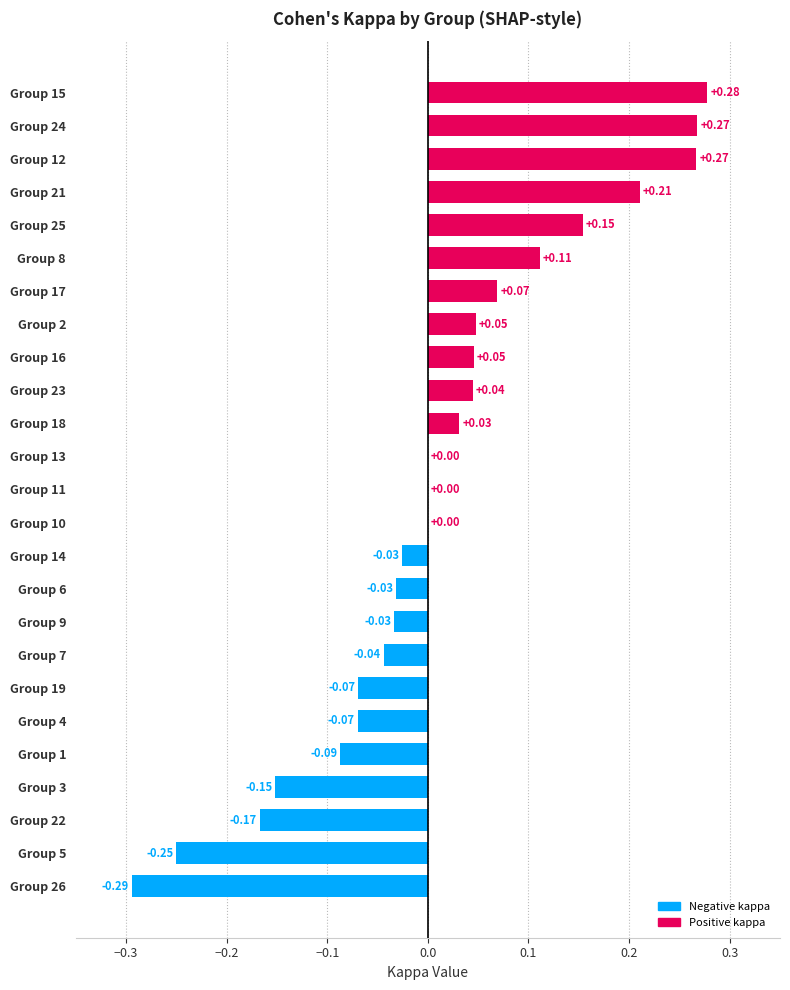

Does the chart contain stacked bars?

No